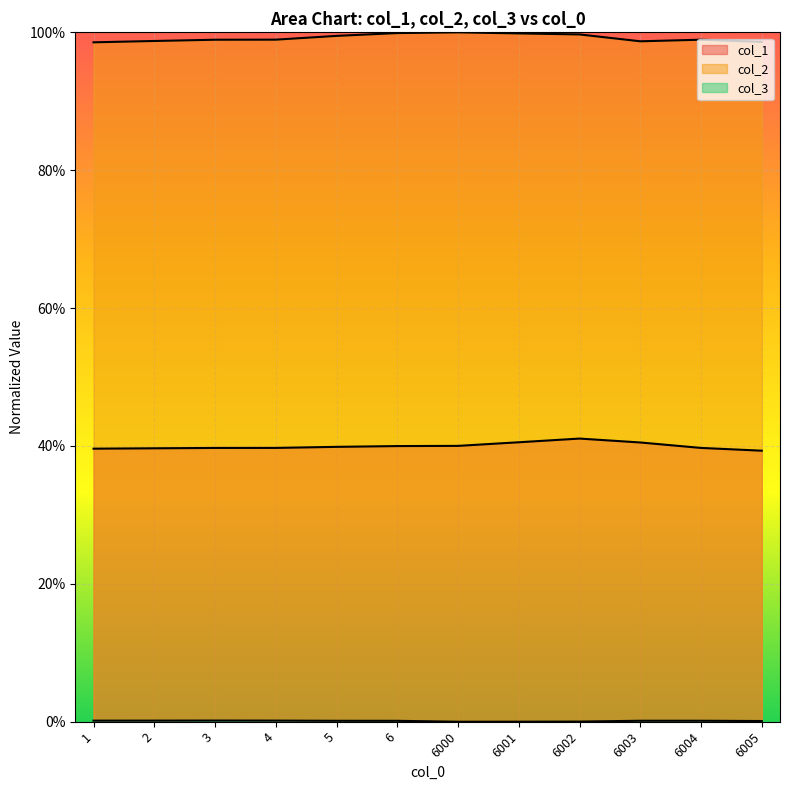

The value of col_2 at 6004 is 1.5. True or false?

False